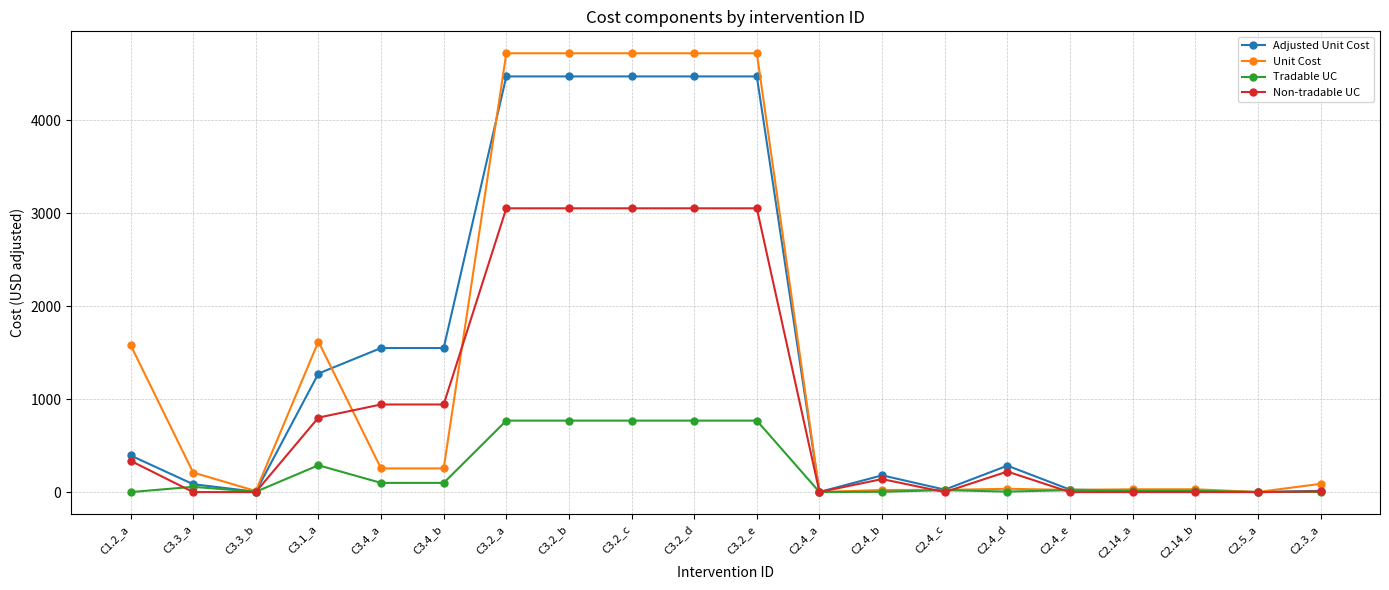

Which series has the largest range (max minus min)?

Unit Cost